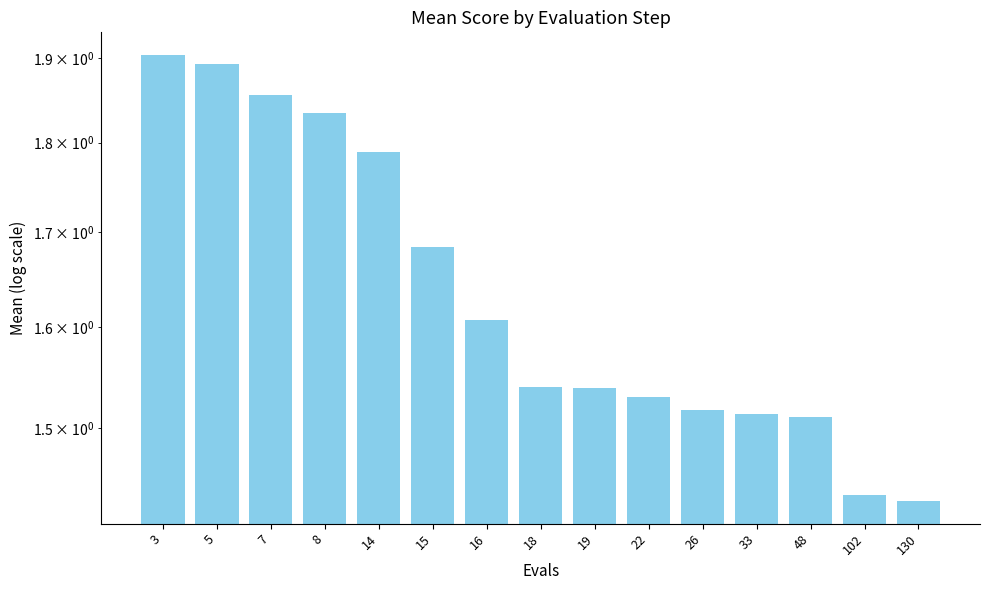

Reading left to right, extract all data points from this chart.

1.9	1.9	1.9	1.8	1.8	1.7	1.6	1.5	1.5	1.5	1.5	1.5	1.5	1.4	1.4